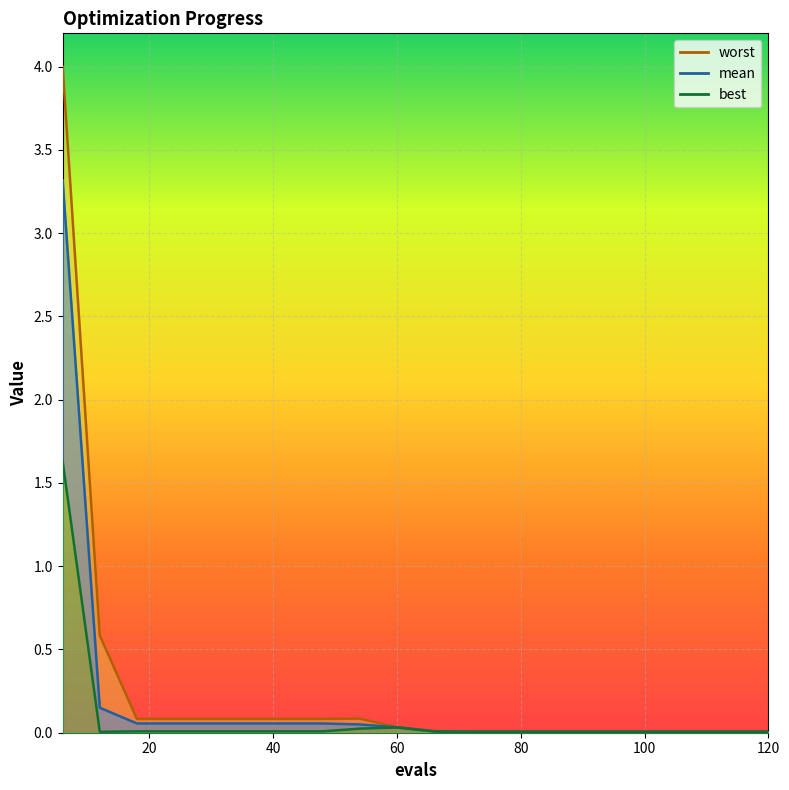

List the series in order of their overall mean, highest first.

worst, mean, best